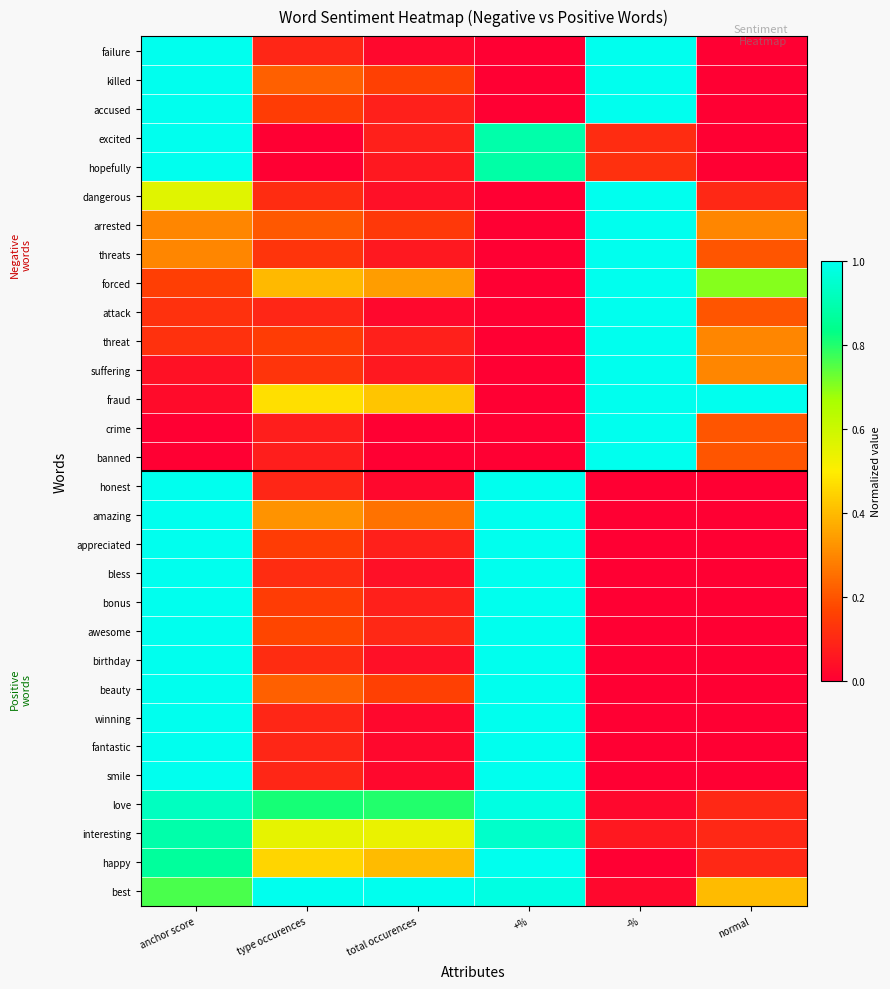

Reading left to right, extract all data points from this chart.

failure: anchor score=1.0	type occurences=0.1	total occurences=0.0	+%=0.0	-%=1.0	normal=0.0
killed: anchor score=1.0	type occurences=0.2	total occurences=0.2	+%=0.0	-%=1.0	normal=0.0
accused: anchor score=1.0	type occurences=0.2	total occurences=0.1	+%=0.0	-%=1.0	normal=0.0
excited: anchor score=1.0	type occurences=0.0	total occurences=0.1	+%=0.9	-%=0.1	normal=0.0
hopefully: anchor score=1.0	type occurences=0.0	total occurences=0.1	+%=0.9	-%=0.1	normal=0.0
dangerous: anchor score=0.6	type occurences=0.1	total occurences=0.0	+%=0.0	-%=1.0	normal=0.1
arrested: anchor score=0.3	type occurences=0.2	total occurences=0.1	+%=0.0	-%=1.0	normal=0.3
threats: anchor score=0.3	type occurences=0.1	total occurences=0.1	+%=0.0	-%=1.0	normal=0.2
forced: anchor score=0.2	type occurences=0.4	total occurences=0.3	+%=0.0	-%=1.0	normal=0.7
attack: anchor score=0.1	type occurences=0.1	total occurences=0.0	+%=0.0	-%=1.0	normal=0.2
threat: anchor score=0.1	type occurences=0.2	total occurences=0.1	+%=0.0	-%=1.0	normal=0.3
suffering: anchor score=0.0	type occurences=0.1	total occurences=0.1	+%=0.0	-%=1.0	normal=0.3
fraud: anchor score=0.0	type occurences=0.5	total occurences=0.4	+%=0.0	-%=1.0	normal=1.0
crime: anchor score=0.0	type occurences=0.1	total occurences=0.0	+%=0.0	-%=1.0	normal=0.2
banned: anchor score=0.0	type occurences=0.1	total occurences=0.0	+%=0.0	-%=1.0	normal=0.2
honest: anchor score=1.0	type occurences=0.1	total occurences=0.0	+%=1.0	-%=0.0	normal=0.0
amazing: anchor score=1.0	type occurences=0.3	total occurences=0.3	+%=1.0	-%=0.0	normal=0.0
appreciated: anchor score=1.0	type occurences=0.2	total occurences=0.1	+%=1.0	-%=0.0	normal=0.0
bless: anchor score=1.0	type occurences=0.1	total occurences=0.0	+%=1.0	-%=0.0	normal=0.0
bonus: anchor score=1.0	type occurences=0.2	total occurences=0.1	+%=1.0	-%=0.0	normal=0.0
awesome: anchor score=1.0	type occurences=0.2	total occurences=0.1	+%=1.0	-%=0.0	normal=0.0
birthday: anchor score=1.0	type occurences=0.1	total occurences=0.0	+%=1.0	-%=0.0	normal=0.0
beauty: anchor score=1.0	type occurences=0.2	total occurences=0.2	+%=1.0	-%=0.0	normal=0.0
winning: anchor score=1.0	type occurences=0.1	total occurences=0.0	+%=1.0	-%=0.0	normal=0.0
fantastic: anchor score=1.0	type occurences=0.1	total occurences=0.0	+%=1.0	-%=0.0	normal=0.0
smile: anchor score=1.0	type occurences=0.1	total occurences=0.0	+%=1.0	-%=0.0	normal=0.0
love: anchor score=0.9	type occurences=0.8	total occurences=0.8	+%=1.0	-%=0.0	normal=0.1
interesting: anchor score=0.9	type occurences=0.5	total occurences=0.5	+%=0.9	-%=0.1	normal=0.1
happy: anchor score=0.9	type occurences=0.5	total occurences=0.4	+%=1.0	-%=0.0	normal=0.1
best: anchor score=0.8	type occurences=1.0	total occurences=1.0	+%=1.0	-%=0.0	normal=0.4